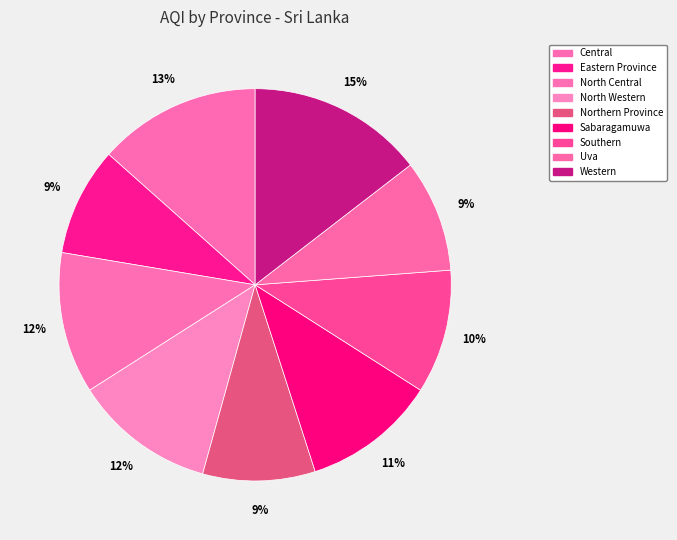

Approximately how many times larger is the value at Southern compared to Western?

0.7